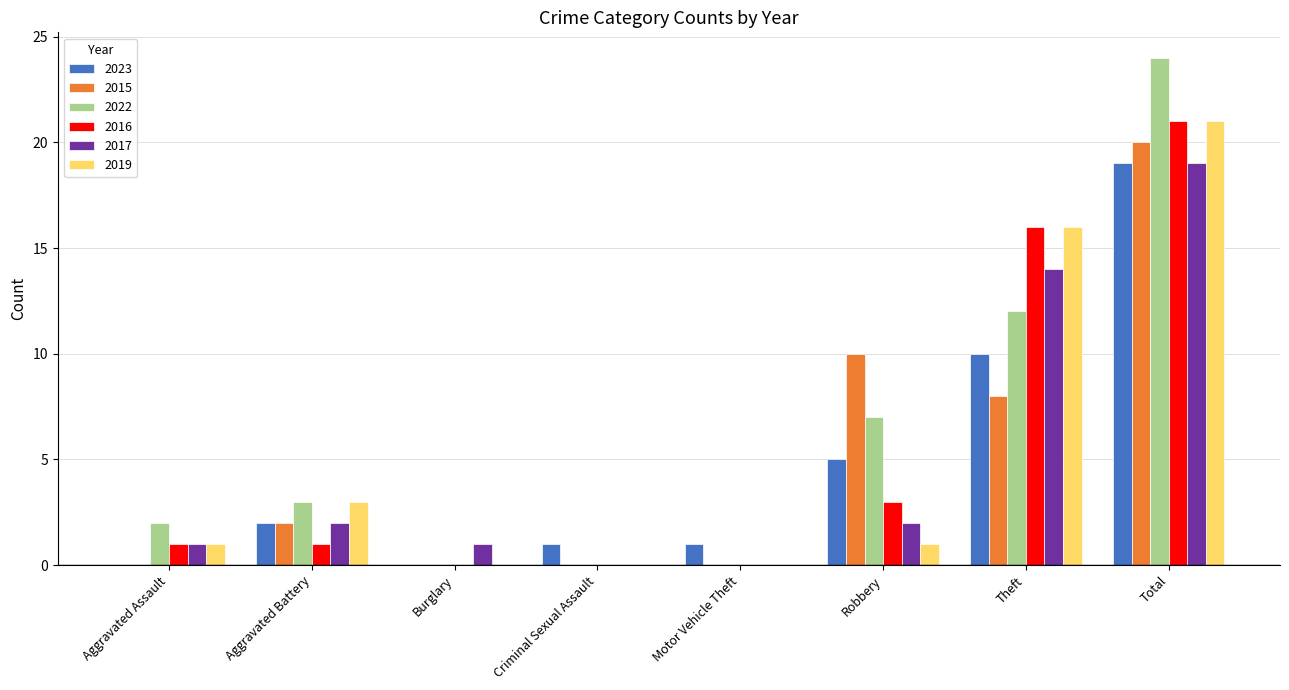

Which series has the widest spread of values?

2022